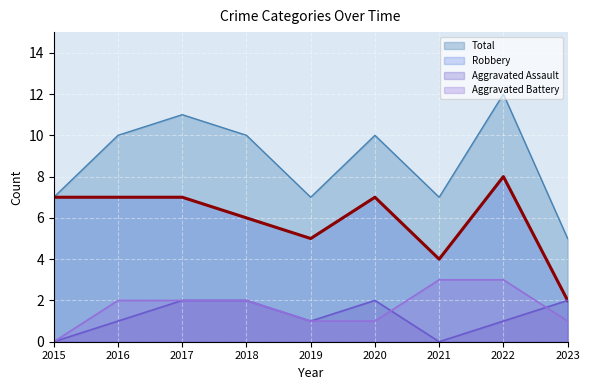

At which label is Aggravated Battery closest to 1?

2019